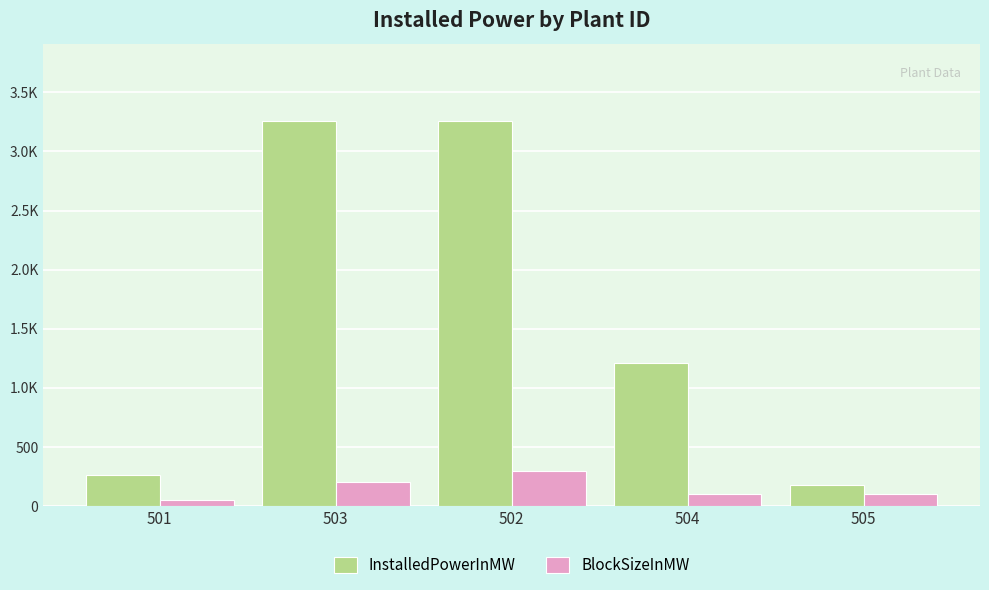

What is the label of the 4th bar from the left?

504